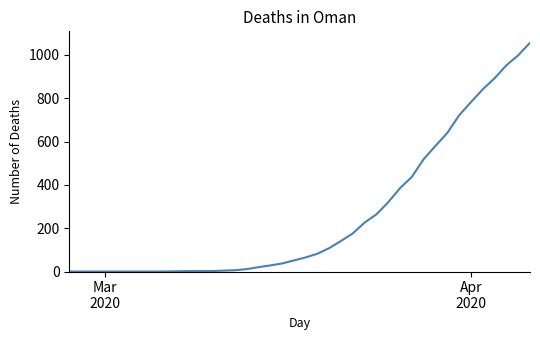

What is the greatest value displayed?

1056